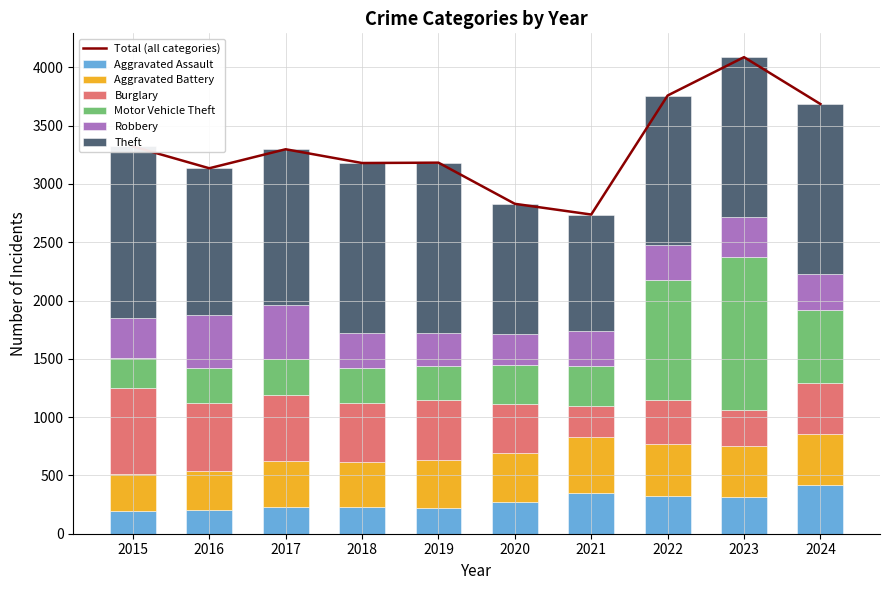

Read the Theft value at 2016, to the nearest 10.

1260